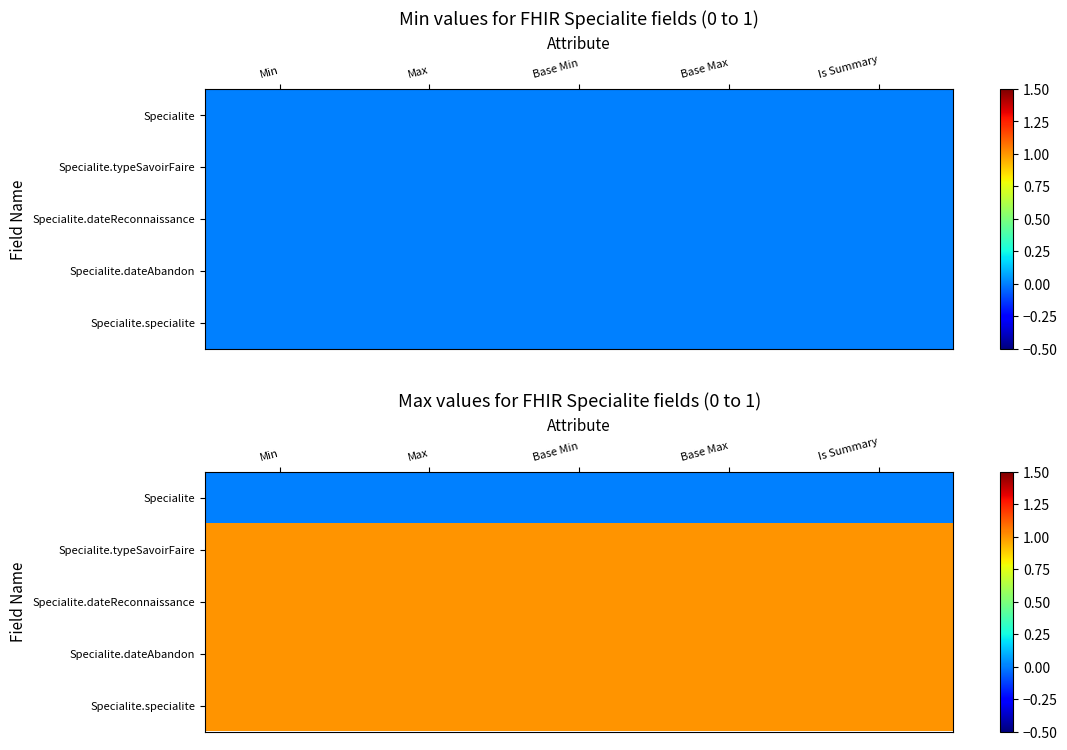

How many categories are shown in the chart?

5